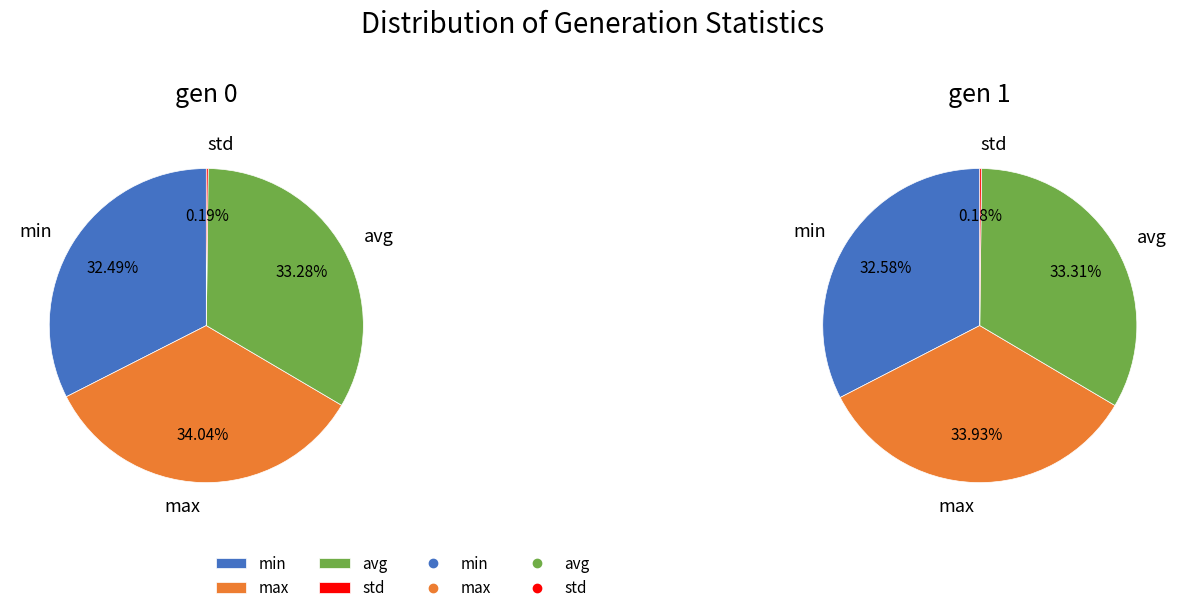

Is it true that max is 34% of the pie?

True